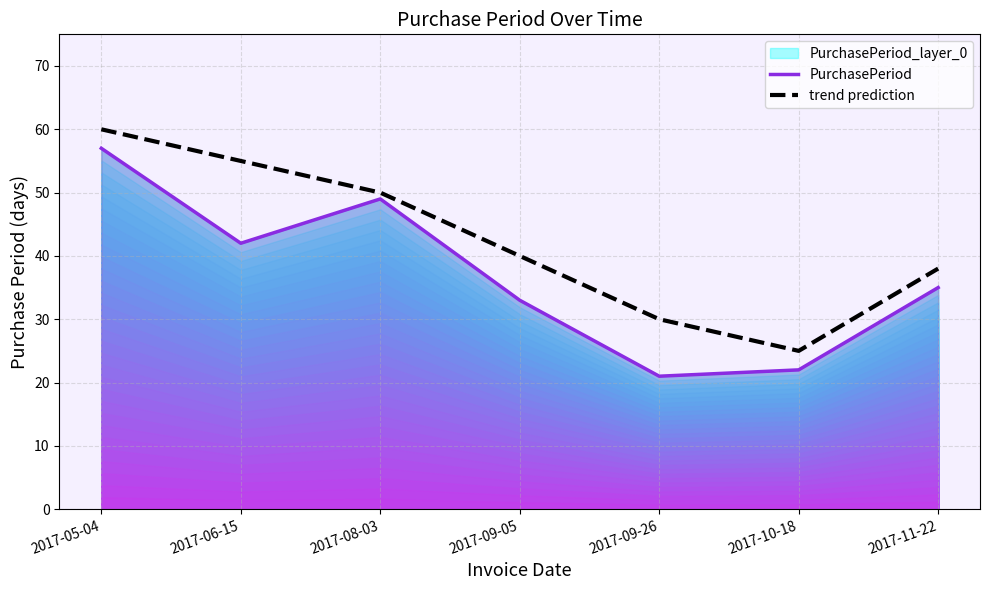

What is the sum of the PurchasePeriod values at 2017-06-15 and 2017-05-04?

99